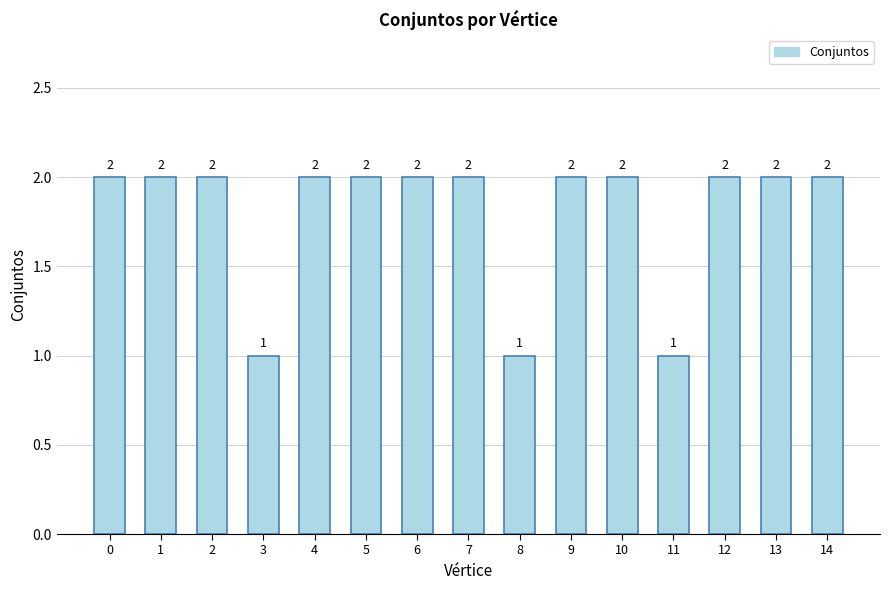

Reading left to right, what are all the values shown in this chart?

2	2	2	1	2	2	2	2	1	2	2	1	2	2	2